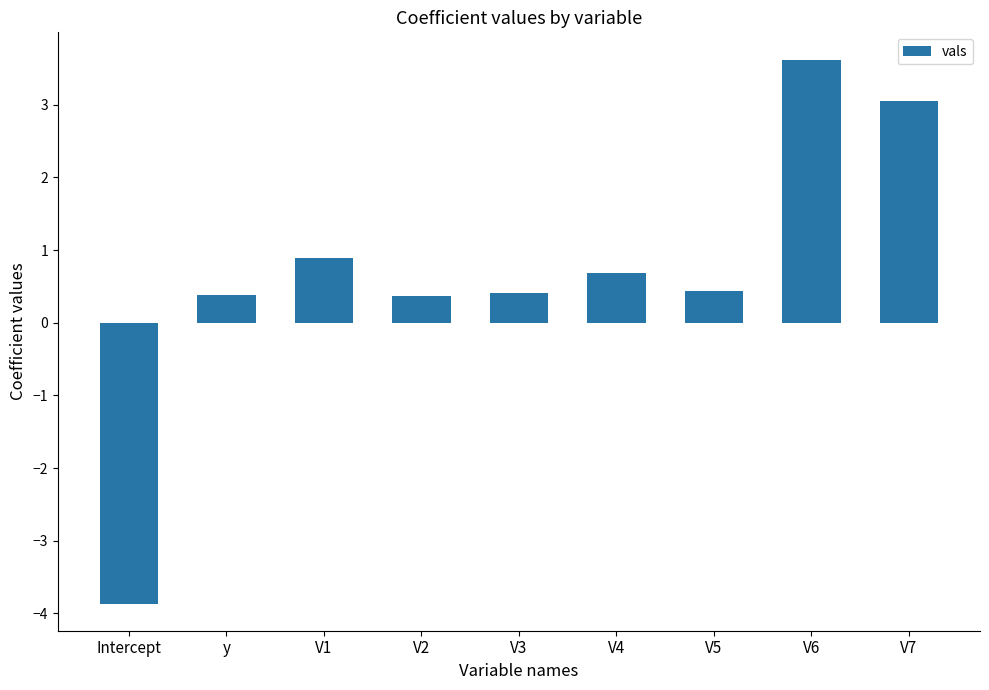

How many negative values are there?

1